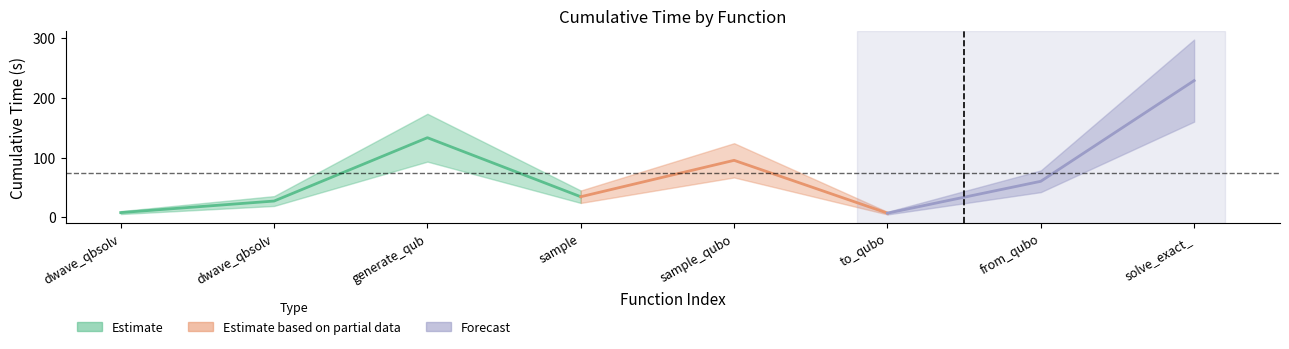

Is it true that the value at solve_exact_cover is 359.4?

False